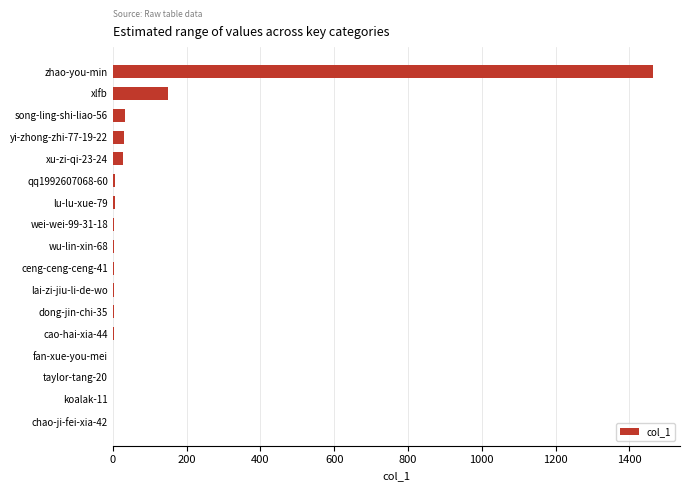

Is it true that the value at xlfb is 43?

False